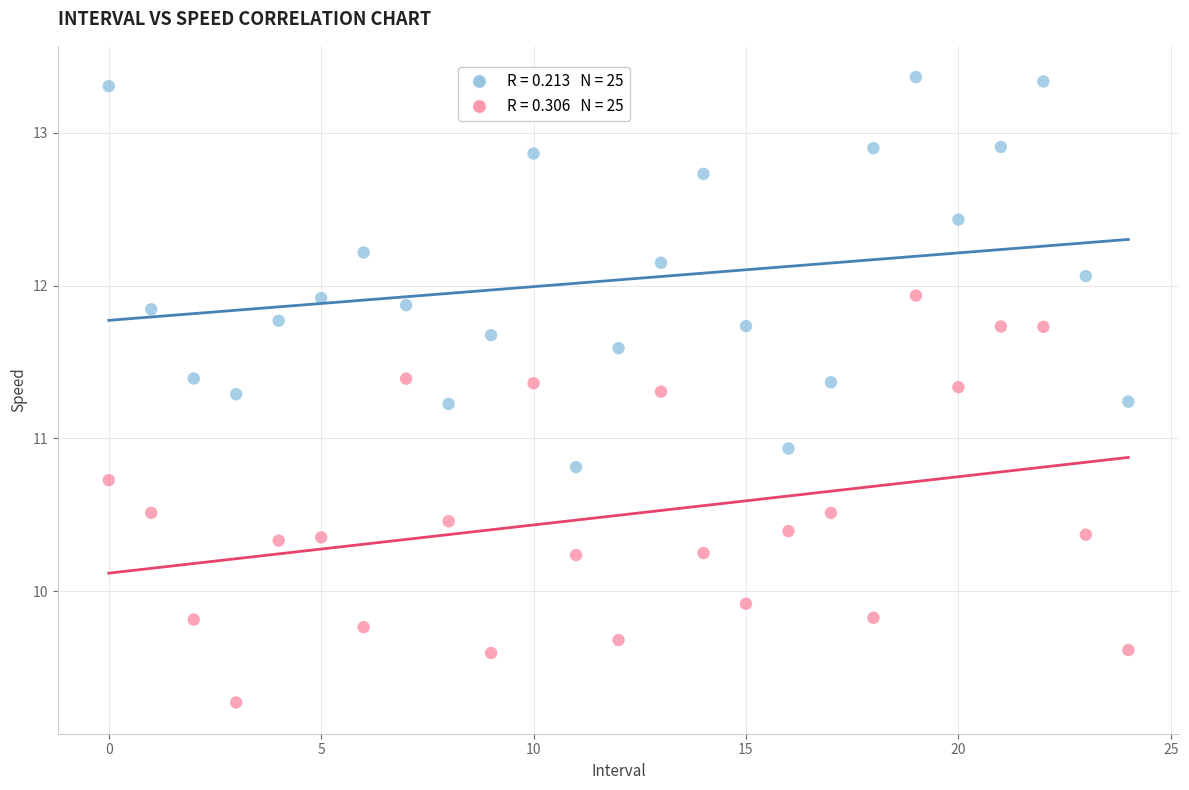

Across all series, what Y value is closest to 11?

10.9